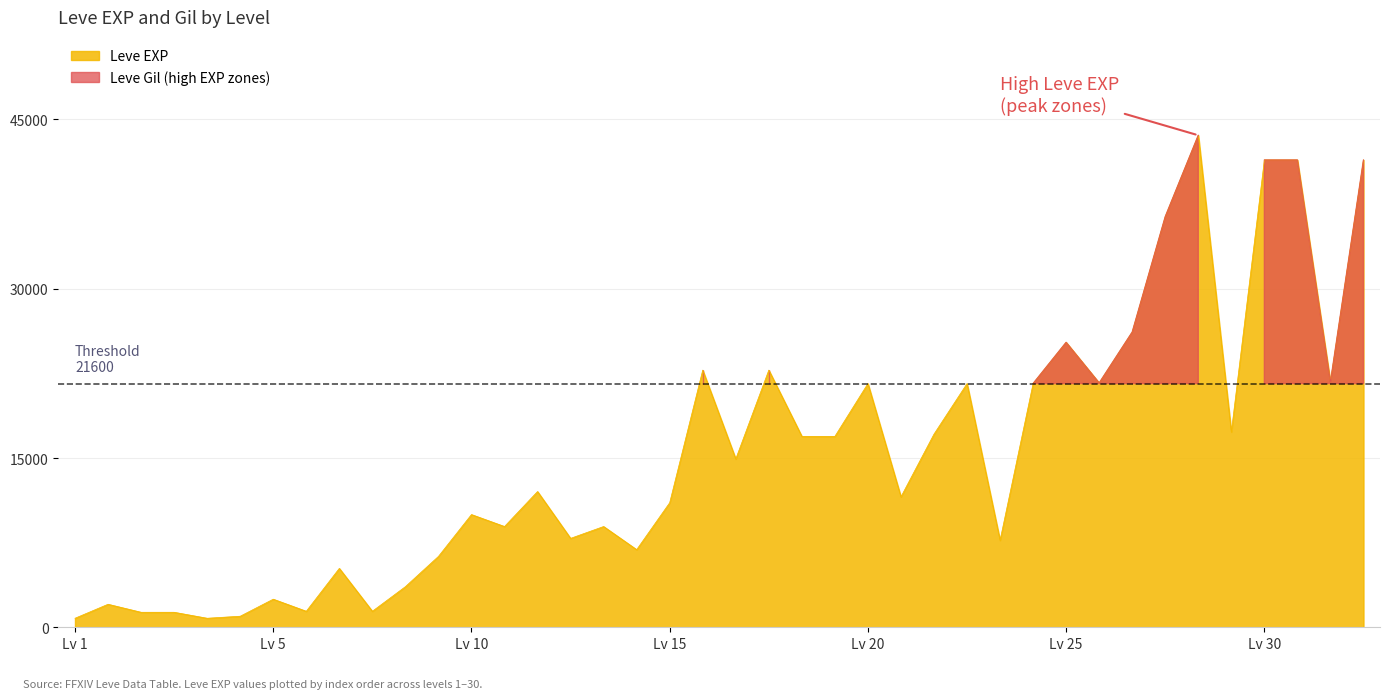

What is the smallest value displayed?

800